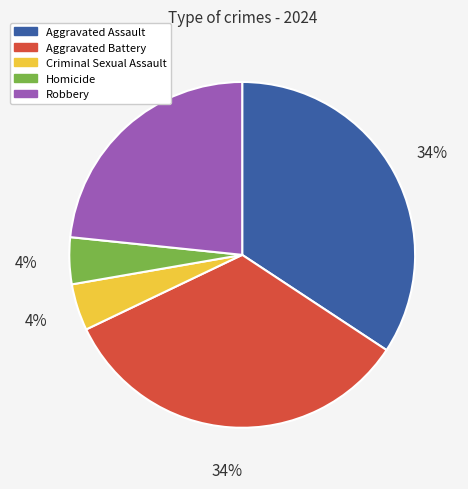

Combined, do Aggravated Battery and Aggravated Assault account for over 50%?

Yes